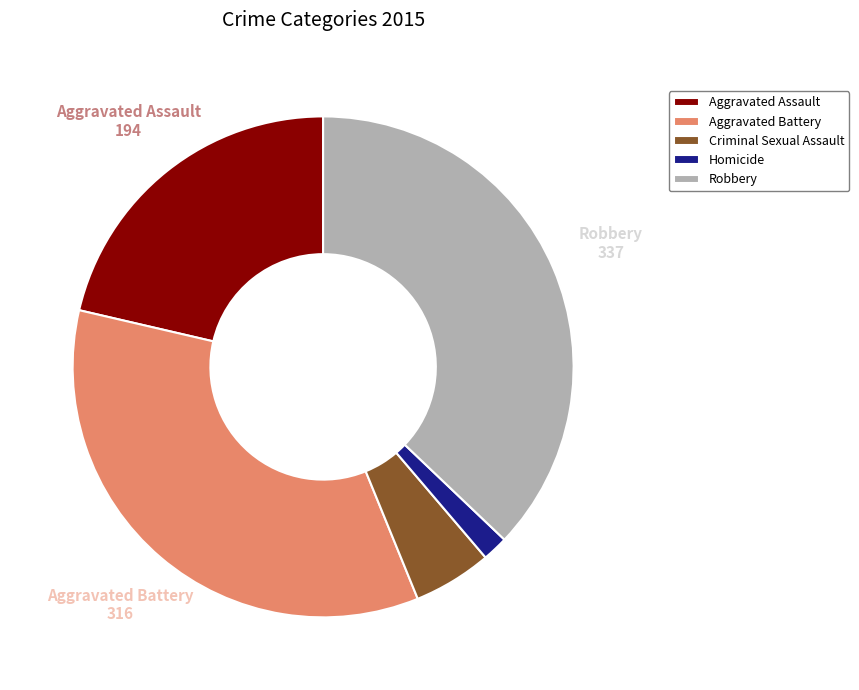

Rank the categories by value from lowest to highest.

Homicide, Criminal Sexual Assault, Aggravated Assault, Aggravated Battery, Robbery